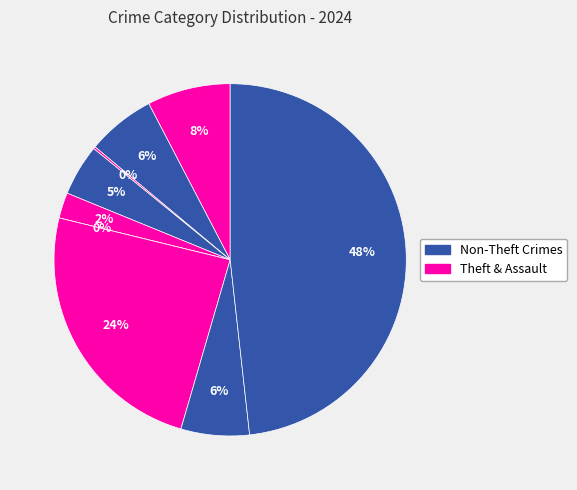

The Aggravated Assault slice represents 17% of the pie. True or false?

False